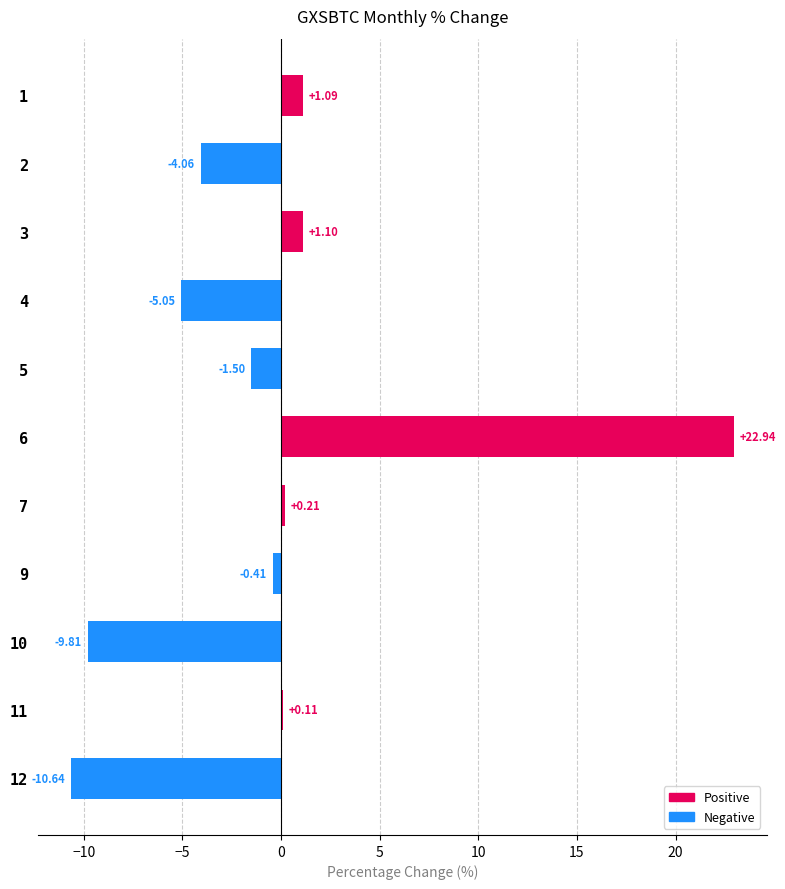

Between 11 and 4, which is larger?

11